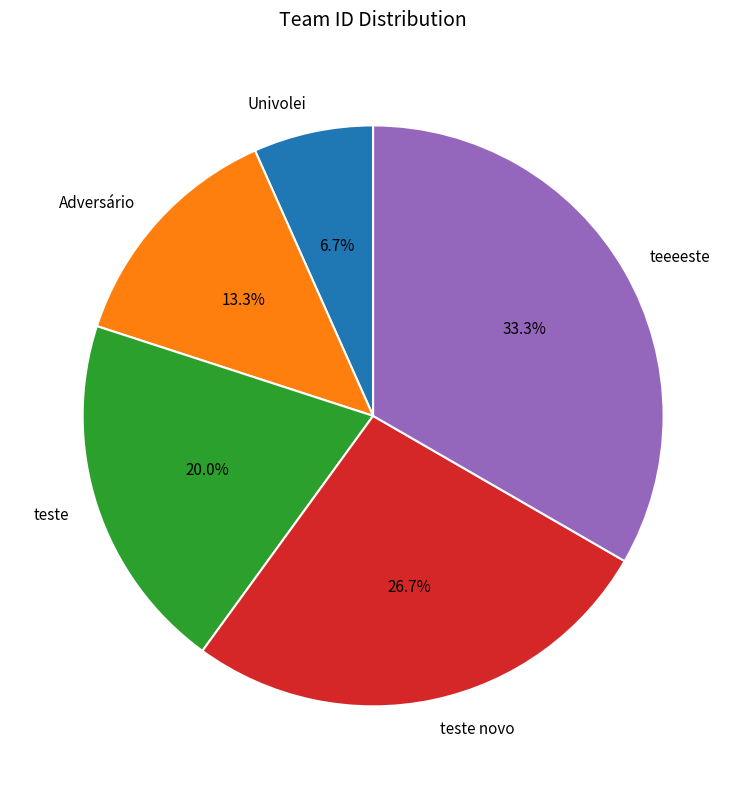

To the nearest percent, what portion does Adversário represent?

13%